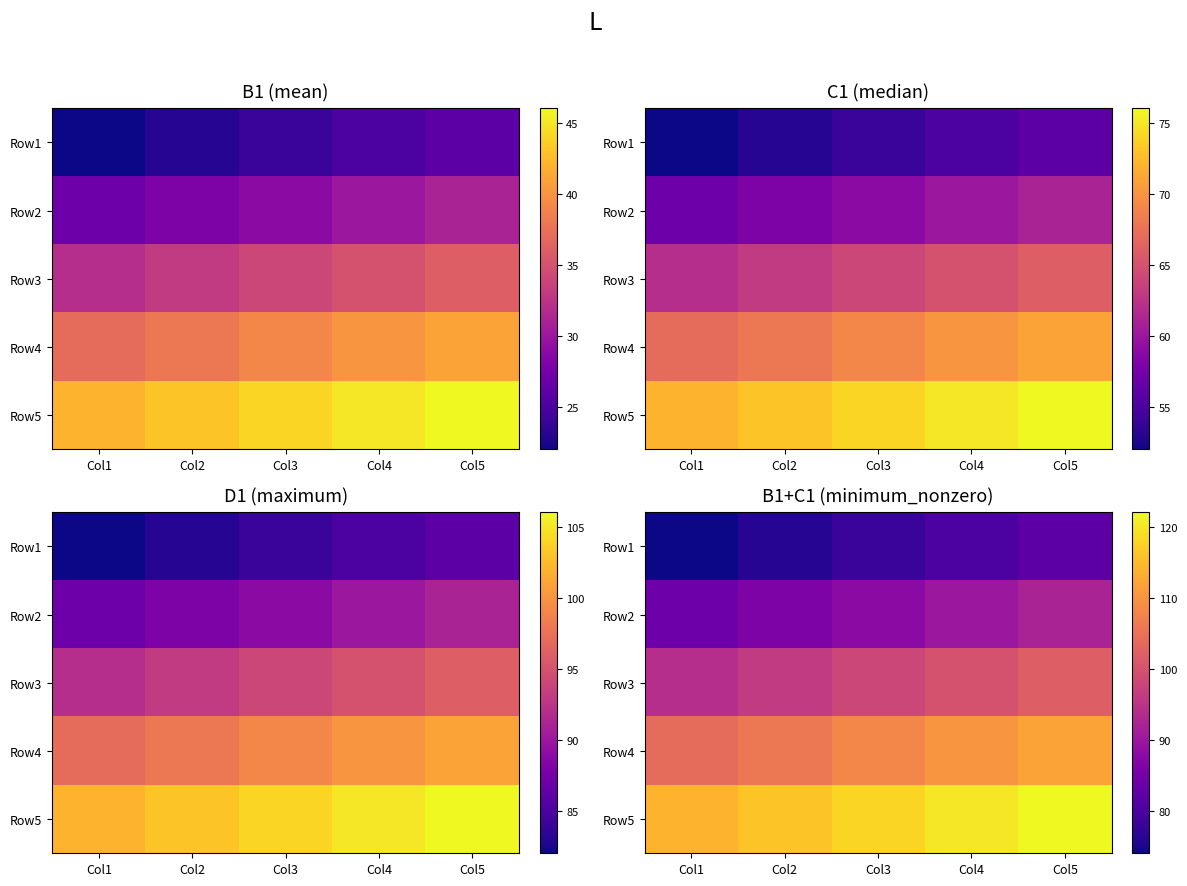

The Row3 series shows 23 at Col5. True or false?

False